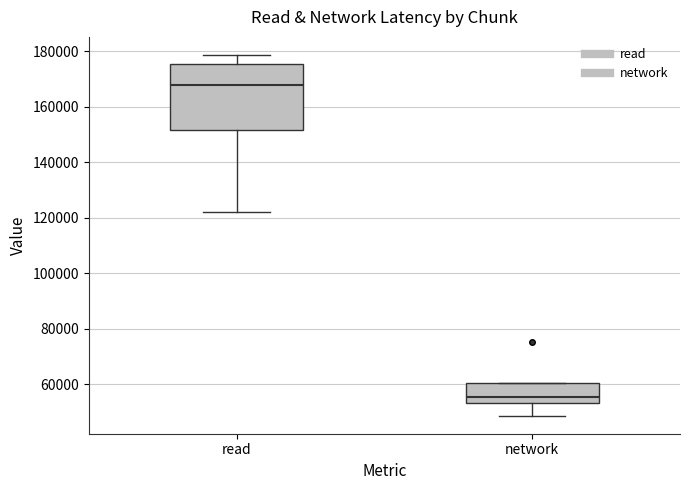

Which box's median line is the lowest?

network